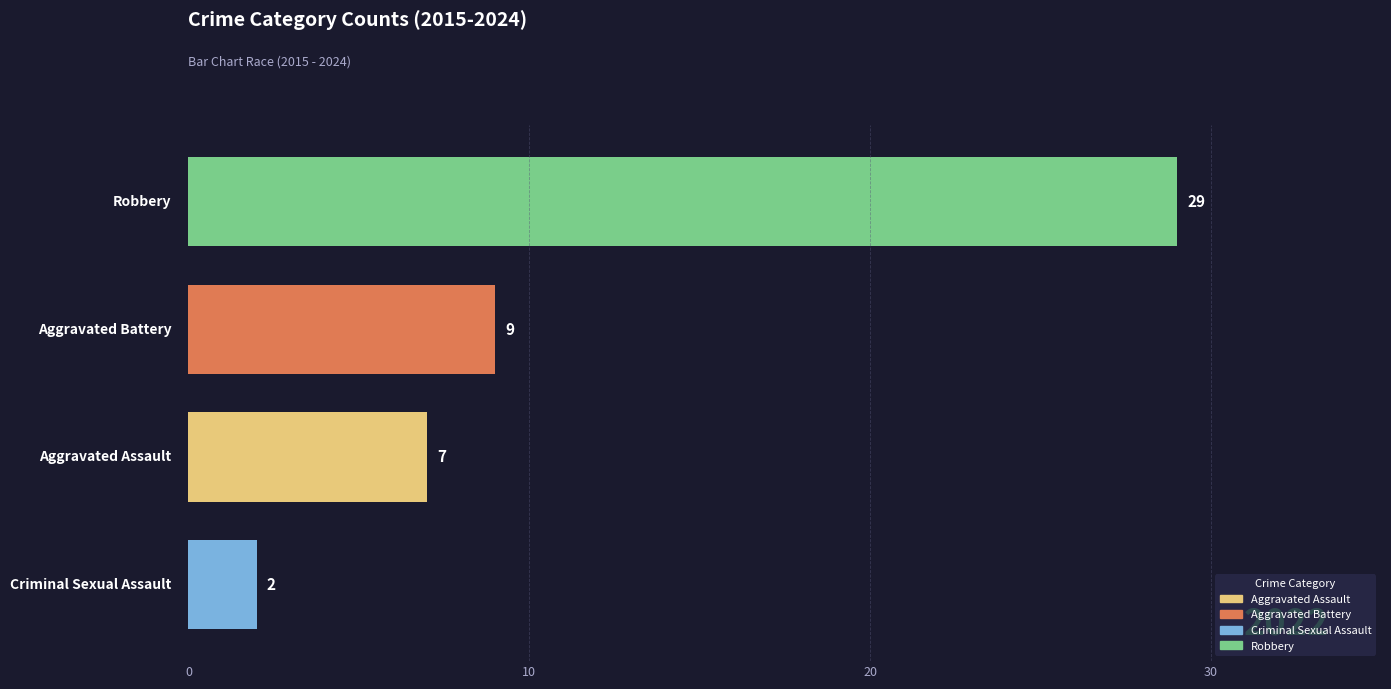

What is the maximum value shown in the chart?

29